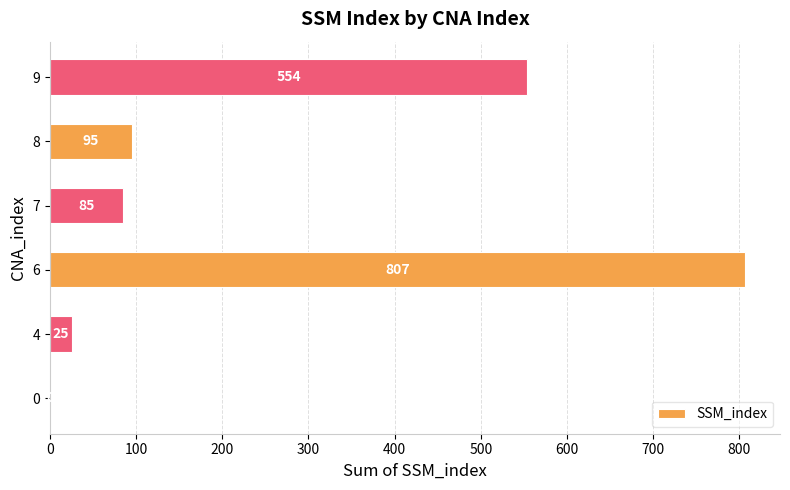

Which has a higher value, 9 or 4?

9